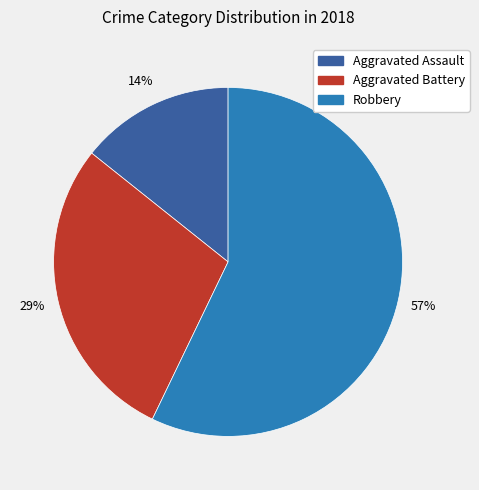

Rank the categories by value from lowest to highest.

Aggravated Assault, Aggravated Battery, Robbery